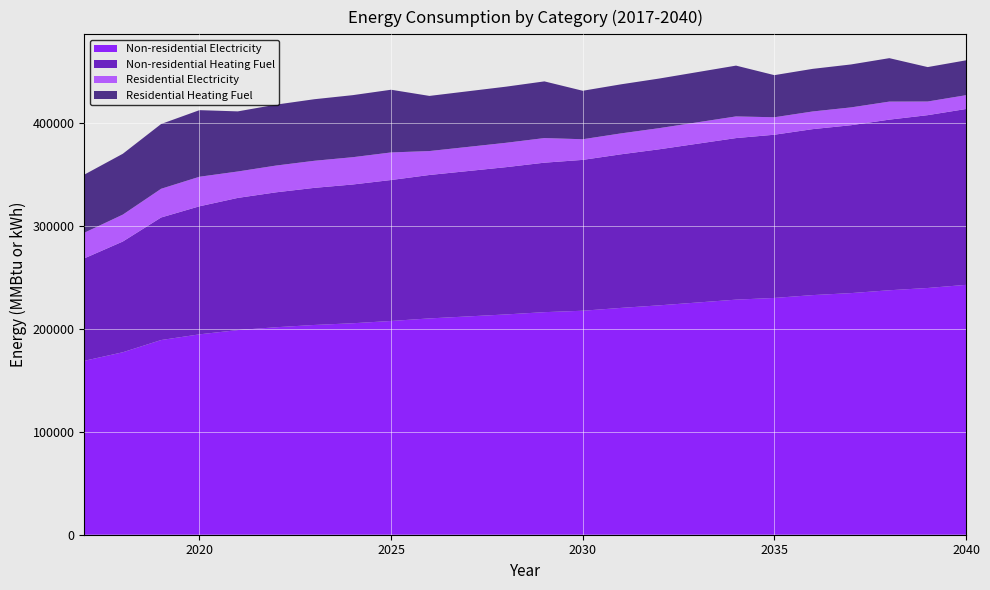

Reading left to right, what are all the values shown in this chart?

Non-residential Heating Fuel: 2017=99496.1	2018=107496.8	2019=118964.4	2020=124298.2	2021=128298.5	2022=130965.4	2023=133098.9	2024=134699.0	2025=136832.6	2026=139232.8	2027=141099.6	2028=142966.4	2029=145099.9	2030=146433.4	2031=149100.3	2032=151500.5	2033=154167.4	2034=156834.2	2035=158434.4	2036=161101.3	2037=162968.1	2038=165635.0	2039=167768.5	2040=170702.1
Residential Heating Fuel: 2017=56406.3	2018=59063.0	2019=62871.0	2020=64642.2	2021=58353.3	2022=59136.6	2023=59763.2	2024=60233.2	2025=60859.9	2026=53528.3	2027=54005.1	2028=54481.8	2029=55026.7	2030=47054.6	2031=47633.4	2032=48154.3	2033=48733.2	2034=49312.0	2035=40886.5	2036=41363.0	2037=41696.6	2038=42173.2	2039=33423.8	2040=33835.5
Non-residential Electricity: 2017=168846.9	2018=177128.2	2019=188998.1	2020=194518.9	2021=198659.6	2022=201420.0	2023=203628.4	2024=205284.6	2025=207493.0	2026=209977.4	2027=211909.7	2028=213842.0	2029=216050.4	2030=217430.6	2031=220191.0	2032=222675.4	2033=225435.8	2034=228196.3	2035=229852.5	2036=232613.0	2037=234545.3	2038=237305.7	2039=239514.1	2040=242550.6
Residential Electricity: 2017=24898.7	2018=26119.8	2019=27870.2	2020=28684.3	2021=25633.1	2022=25989.2	2023=26274.2	2024=26487.9	2025=26772.8	2026=23222.9	2027=23436.6	2028=23650.3	2029=23894.6	2030=20039.3	2031=20293.8	2032=20522.7	2033=20777.2	2034=21031.6	2035=16947.4	2036=17150.9	2037=17293.4	2038=17496.9	2039=13244.8	2040=13412.7